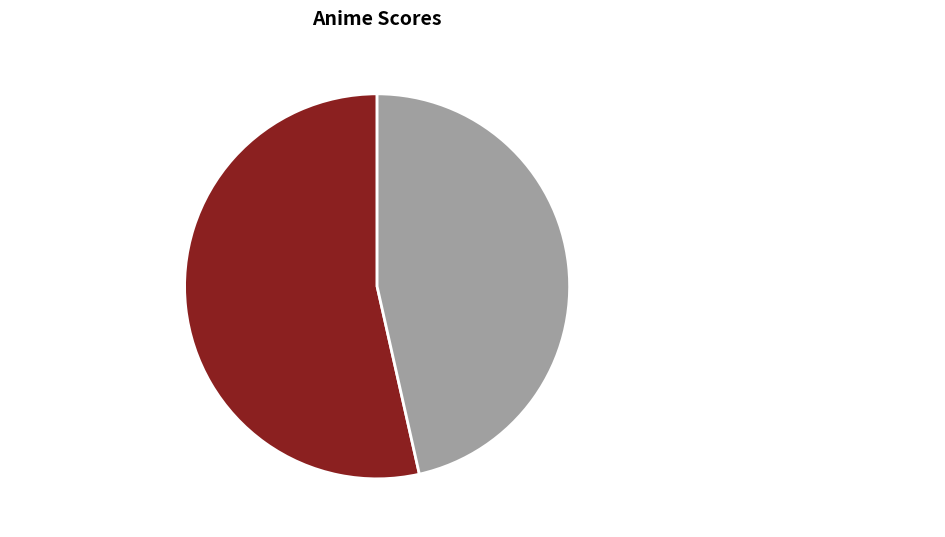

Count the number of slices in the pie.

2